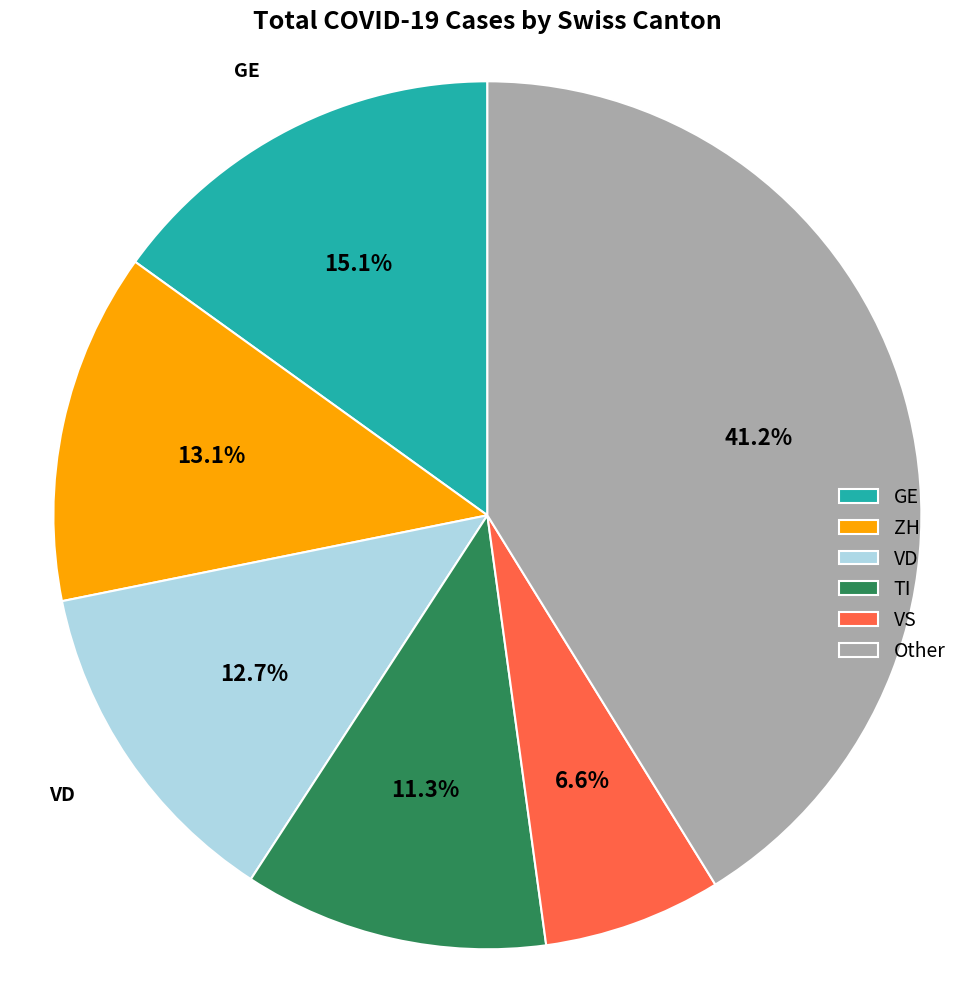

Does any single category account for the majority?

No